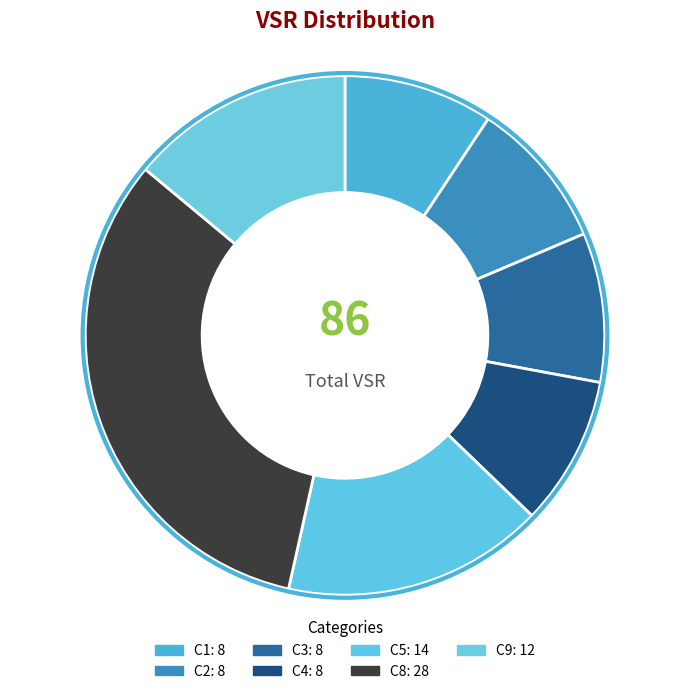

To the nearest percent, what percentage of the pie is C4?

9%